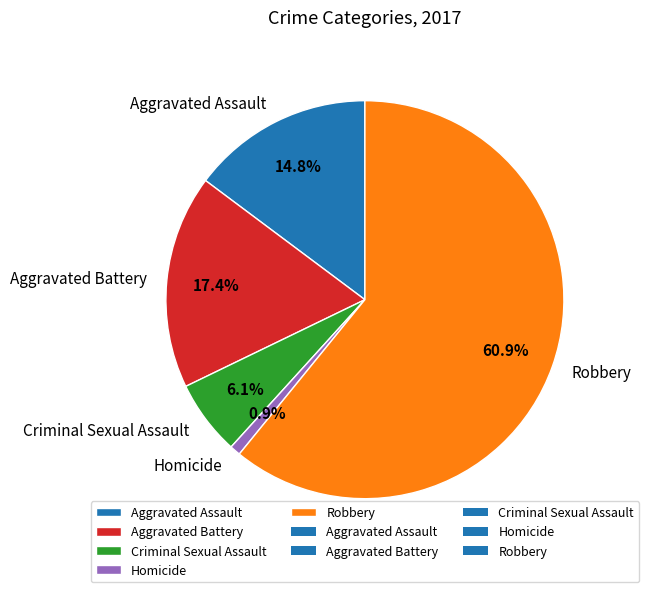

Rank the categories by value from highest to lowest.

Robbery, Aggravated Battery, Aggravated Assault, Criminal Sexual Assault, Homicide